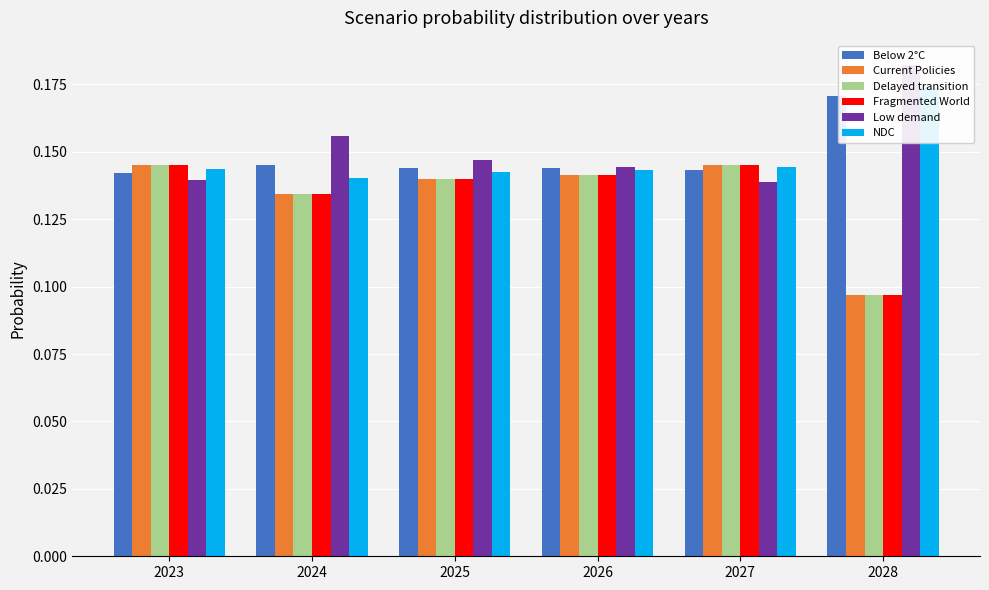

What is the value of the Delayed transition bar at the 6th from the left?

0.1